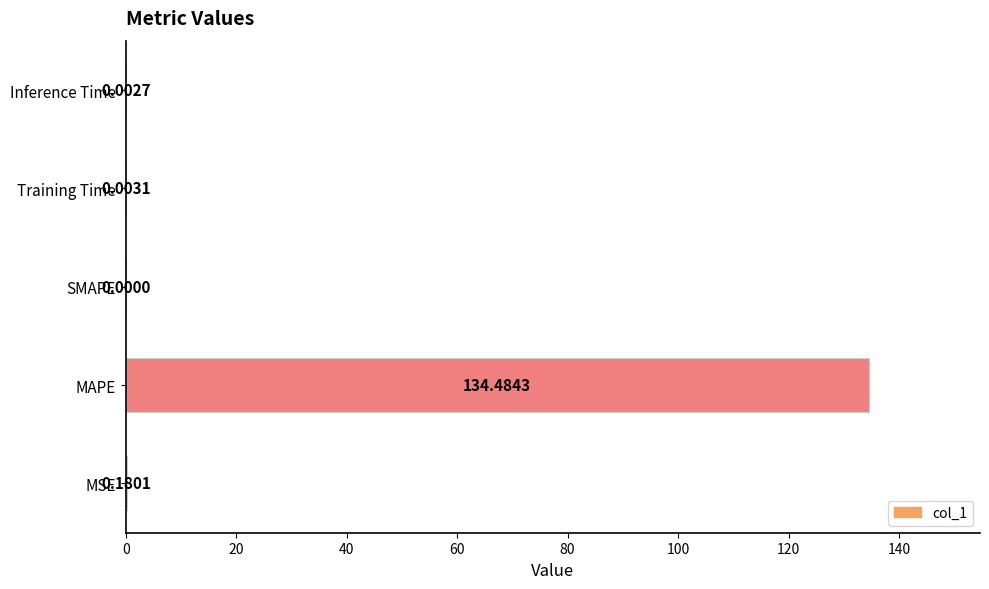

How many series are shown in this chart?

1